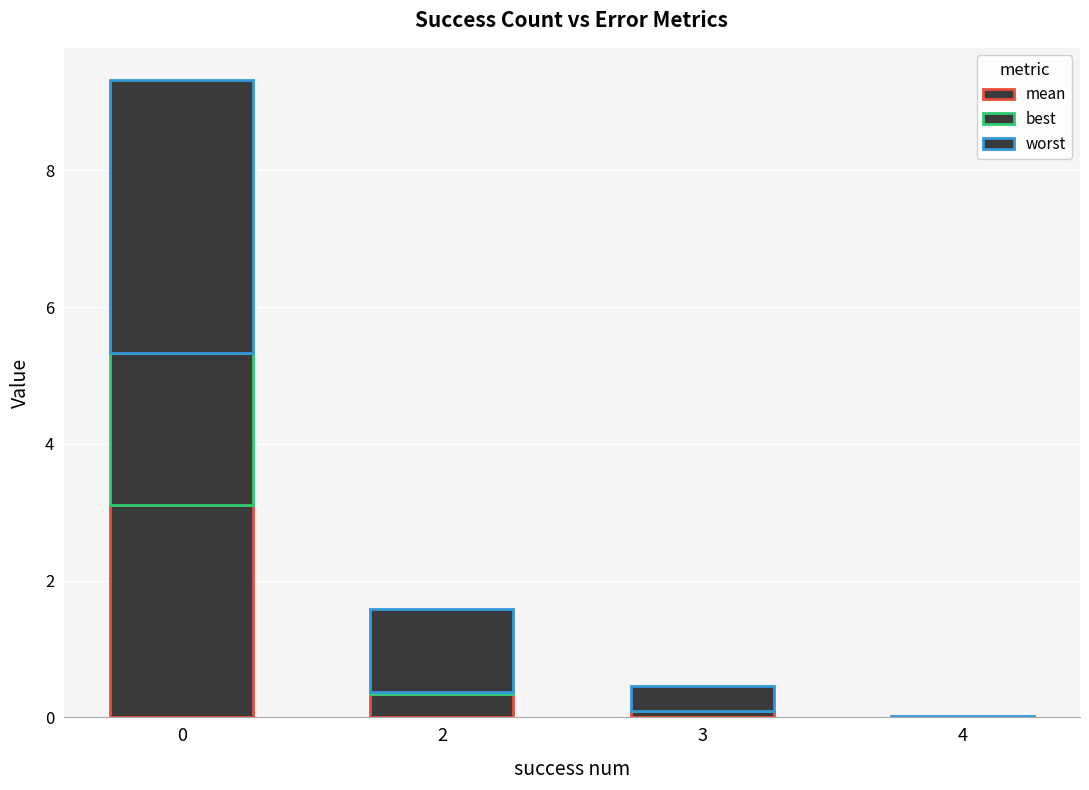

Does the chart contain stacked bars?

Yes